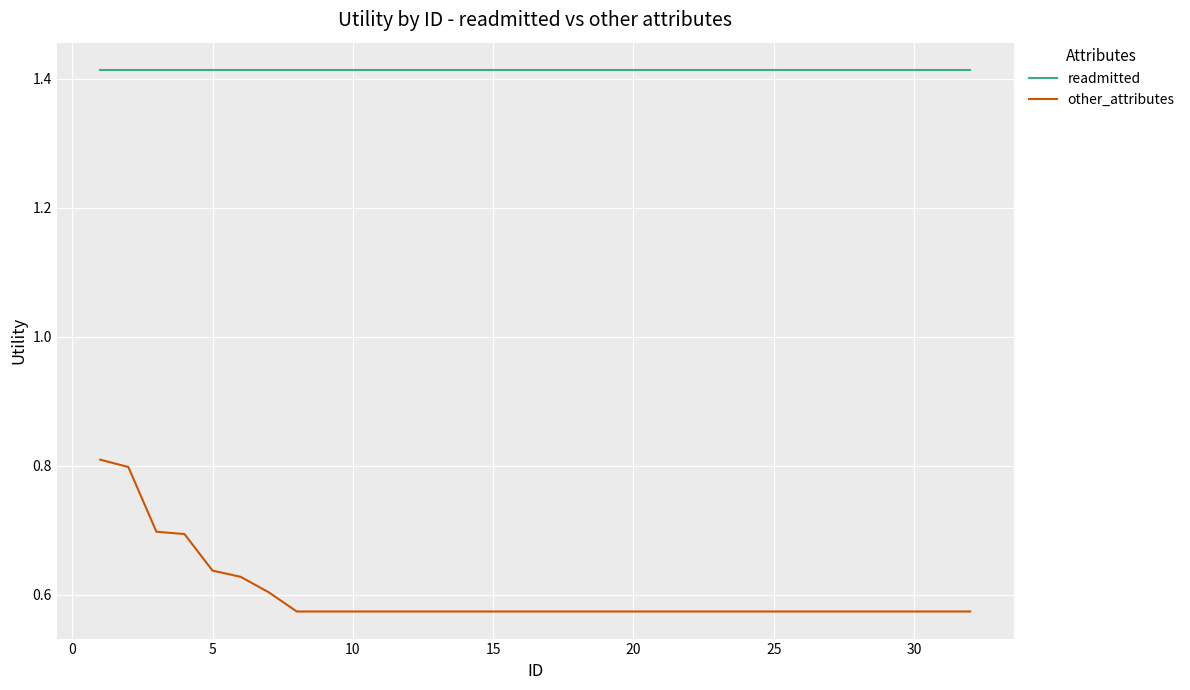

True or false: other_attributes and readmitted cross at least once.

False